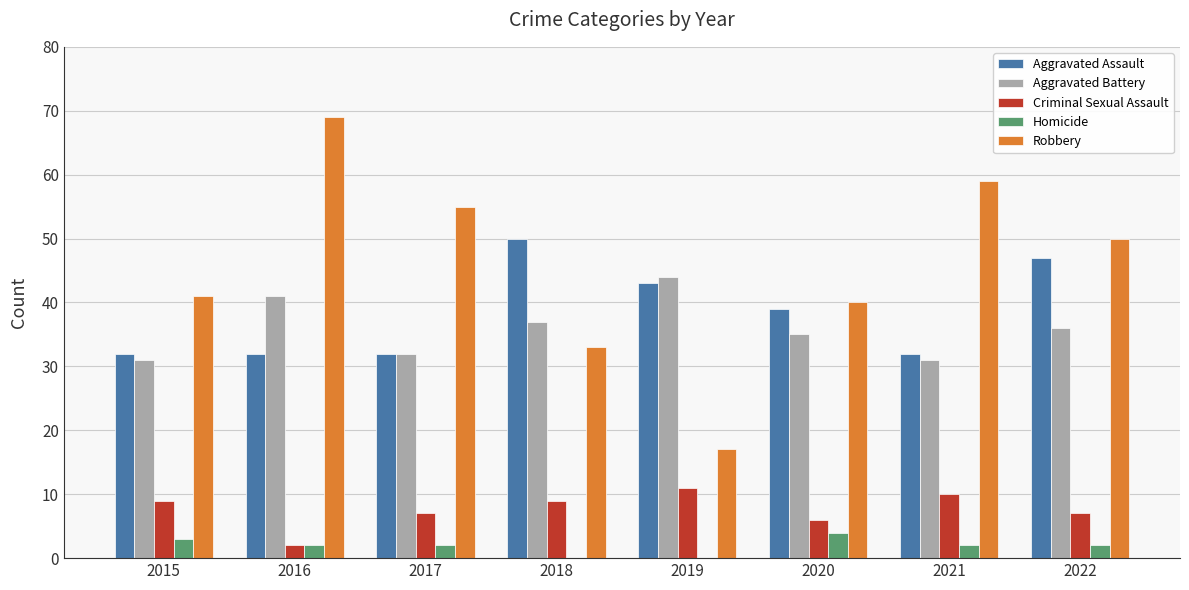

Between 2017 and 2019, which series saw the biggest shift?

Robbery